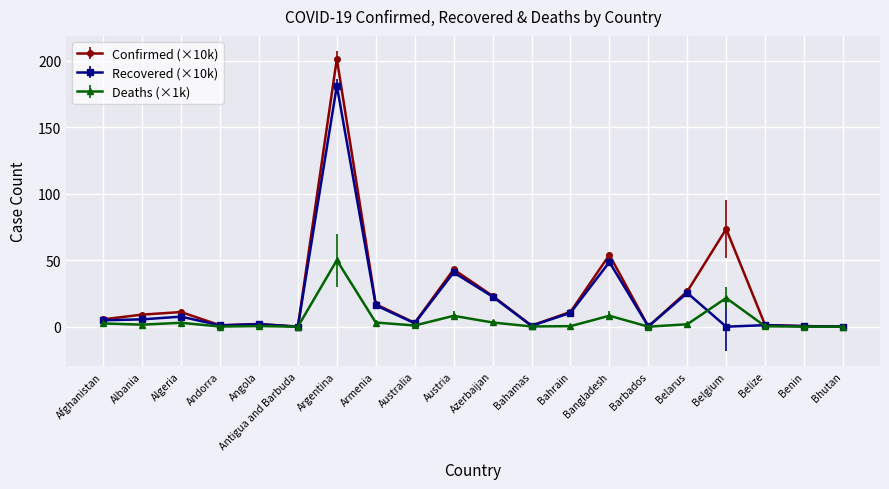

True or false: Recovered (×10k) has a value of 14.0 at Belarus.

False